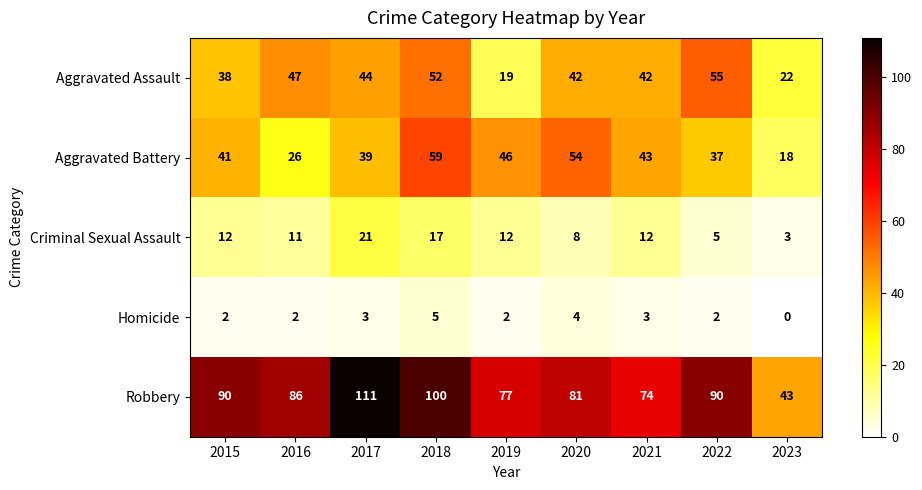

What value does the Homicide series have at 2020?

4